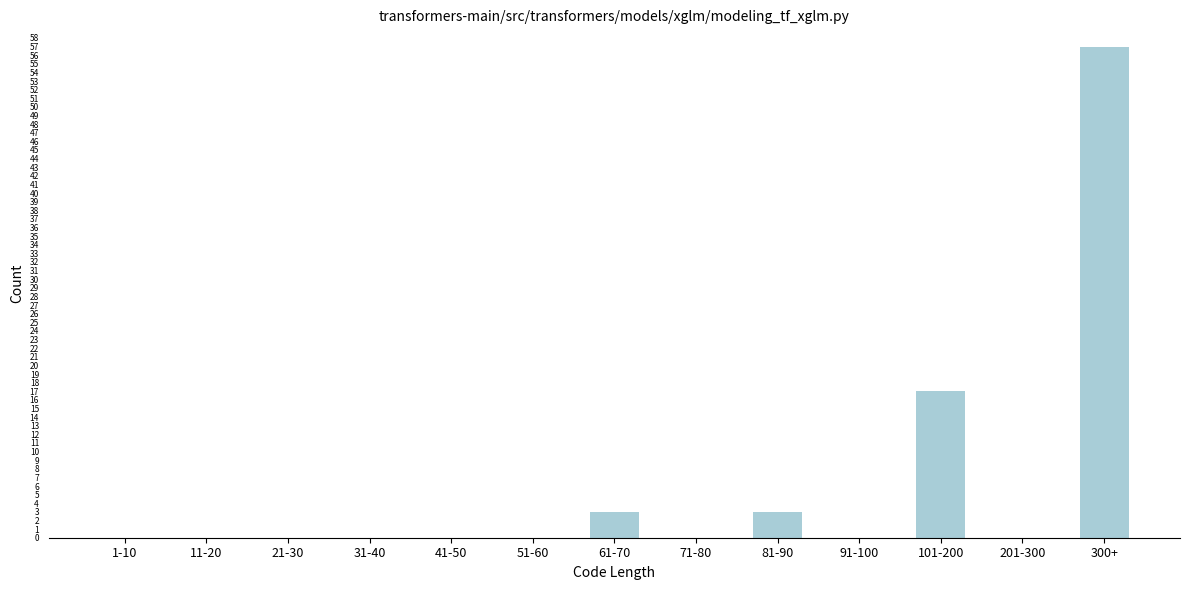

Reading right to left, extract all data points from this chart.

300+=57	201-300=0	101-200=17	91-100=0	81-90=3	71-80=0	61-70=3	51-60=0	41-50=0	31-40=0	21-30=0	11-20=0	1-10=0